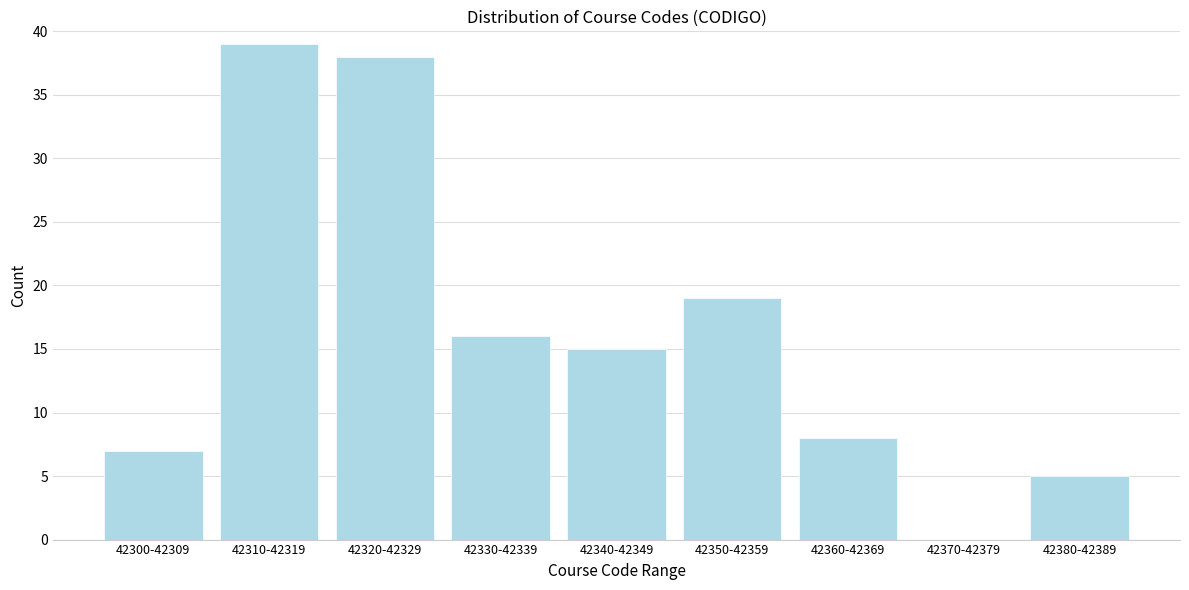

Reading left to right, what are all the values shown in this chart?

42300-42309=7	42310-42319=39	42320-42329=38	42330-42339=16	42340-42349=15	42350-42359=19	42360-42369=8	42370-42379=0	42380-42389=5